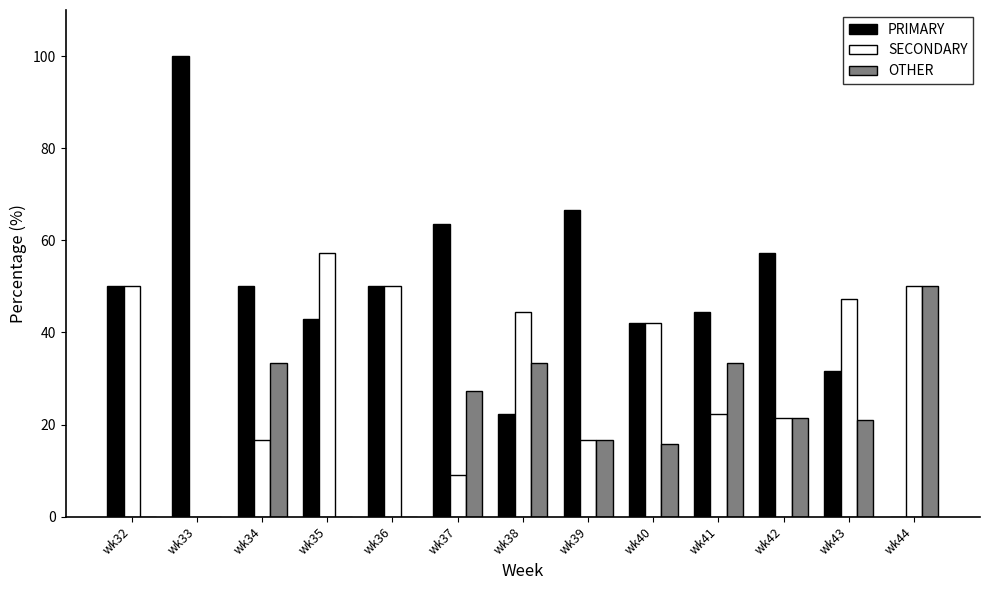

What are all the series names shown in the legend?

PRIMARY, SECONDARY, OTHER